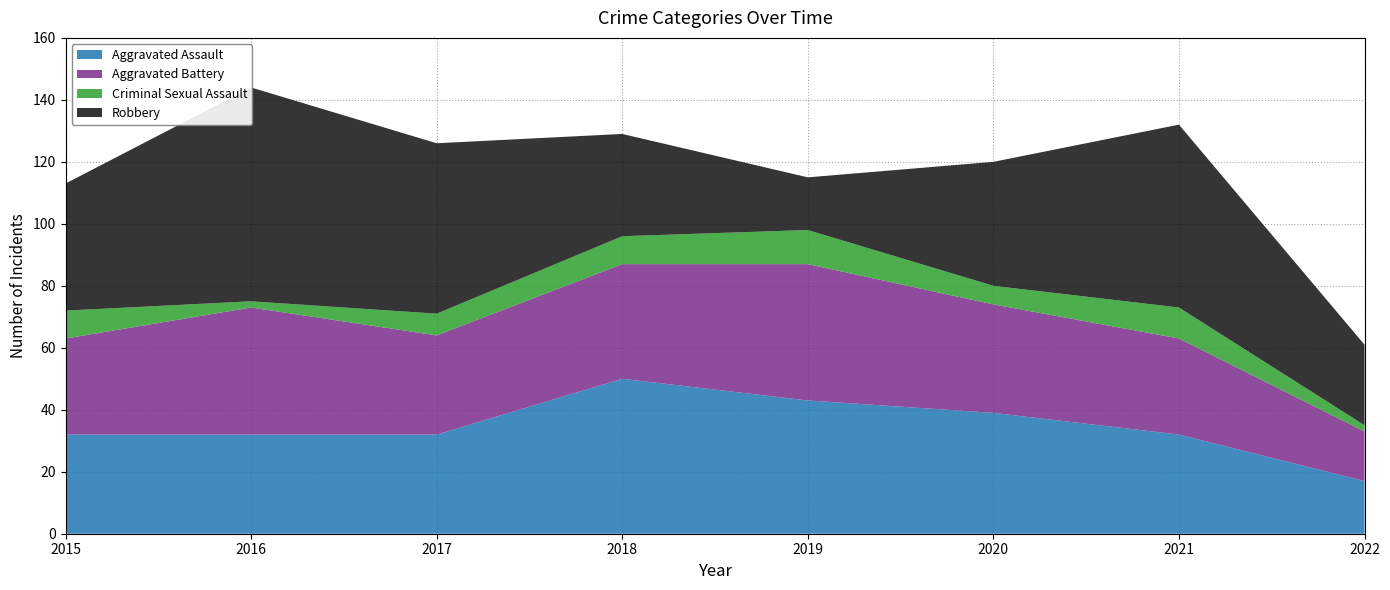

Reading right to left, what are all the values shown in this chart?

Aggravated Assault: 2022=17	2021=32	2020=39	2019=43	2018=50	2017=32	2016=32	2015=32
Aggravated Battery: 2022=16	2021=31	2020=35	2019=44	2018=37	2017=32	2016=41	2015=31
Criminal Sexual Assault: 2022=2	2021=10	2020=6	2019=11	2018=9	2017=7	2016=2	2015=9
Robbery: 2022=26	2021=59	2020=40	2019=17	2018=33	2017=55	2016=69	2015=41